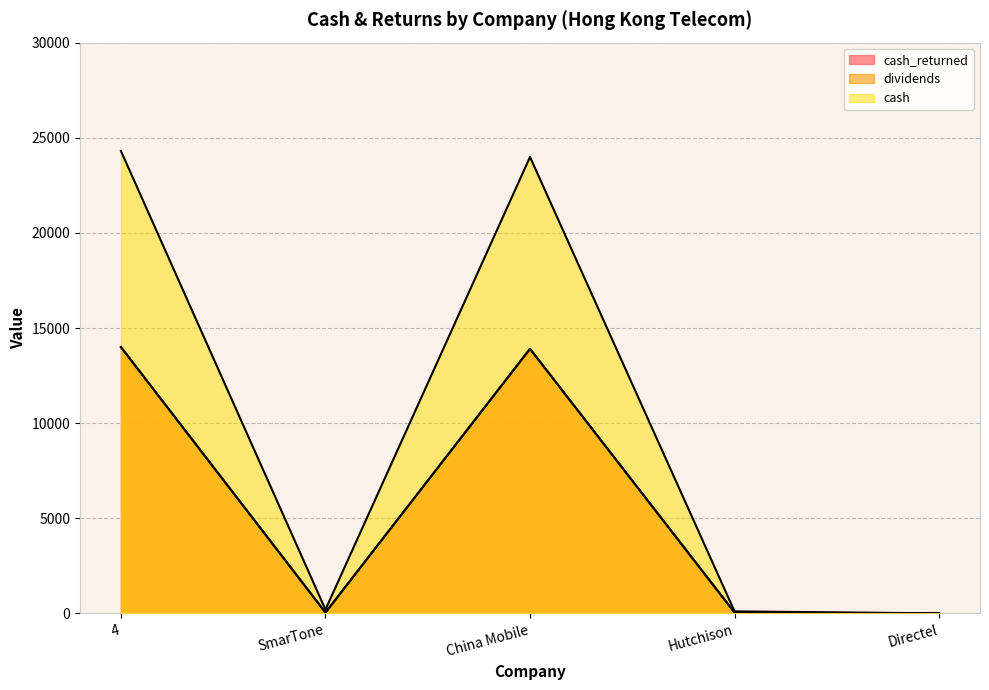

Reading right to left, list all the values displayed in this chart.

cash_returned: Directel=0.0	Hutchison=46.2	China Mobile=13906.8	SmarTone=47.3	4=14000.3
dividends: Directel=0.0	Hutchison=46.2	China Mobile=13906.8	SmarTone=45.2	4=13998.2
cash: Directel=2.8	Hutchison=108.1	China Mobile=23990.4	SmarTone=202.0	4=24303.3